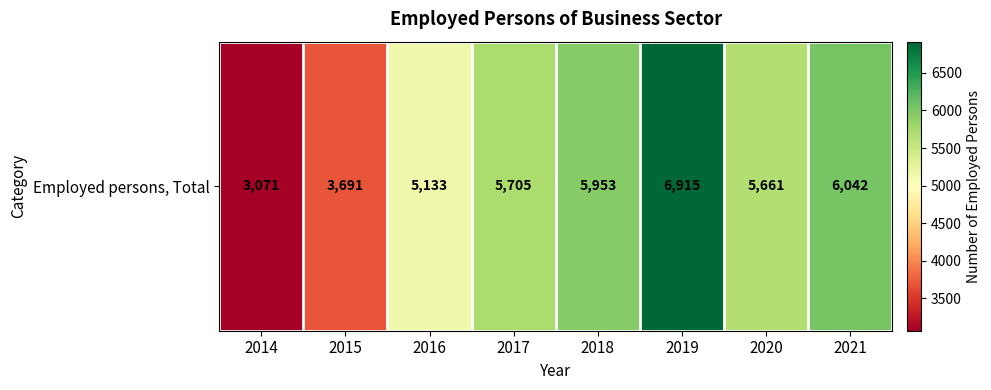

What is the greatest value displayed?

6915.0